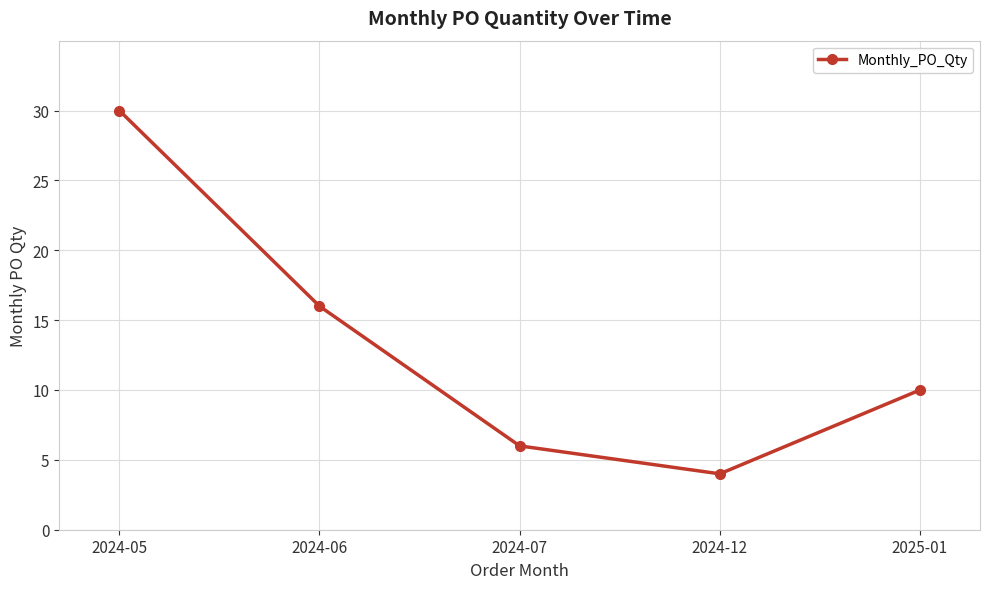

Approximately how many times larger is the value at 2024-07 compared to 2024-12?

1.5